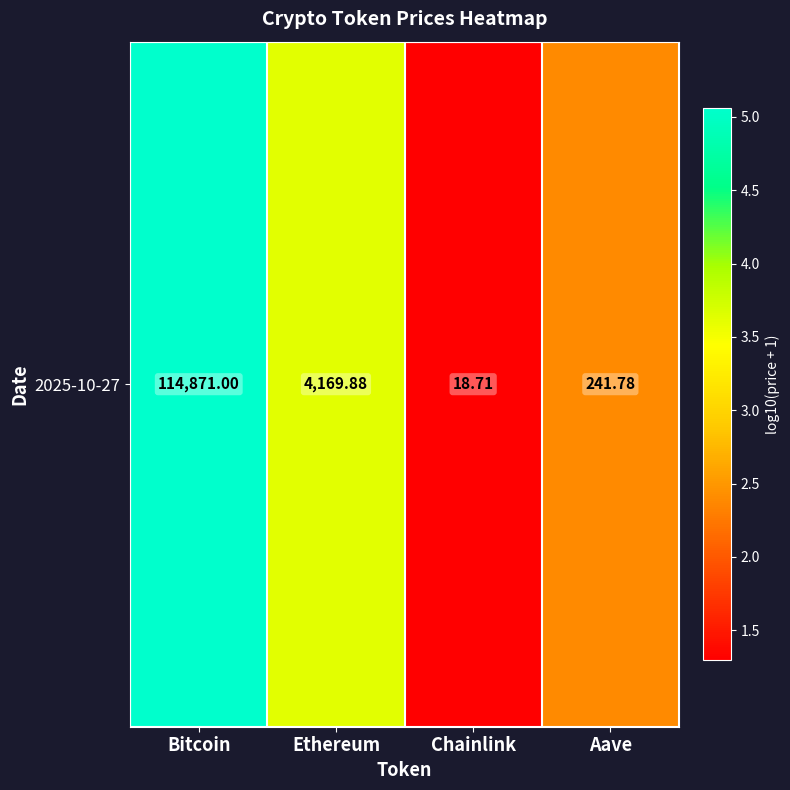

What is the sum of all values?

12.4